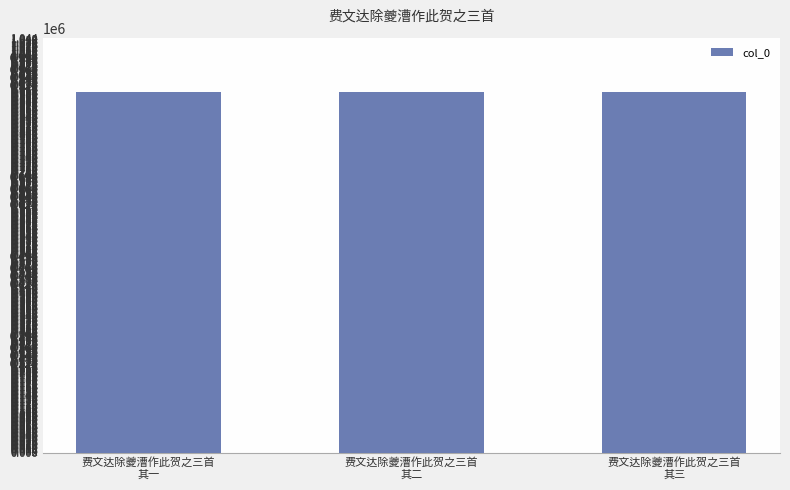

What is the label of the 2nd bar from the left?

费文达除夔漕作此贺之三首
其二